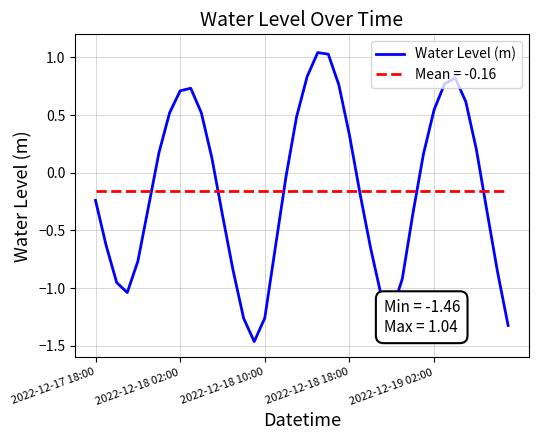

Which series has the largest range (max minus min)?

Water Level (m)